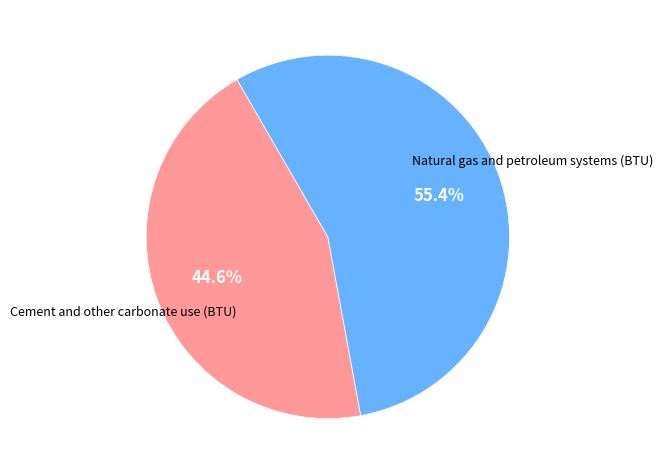

The Natural gas and petroleum systems (BTU) slice represents 67% of the pie. True or false?

False